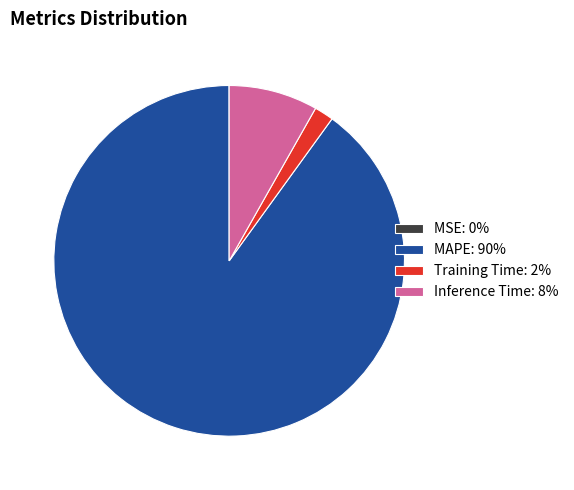

Do MAPE: 90% and Inference Time: 8% together represent more than half of the pie?

Yes